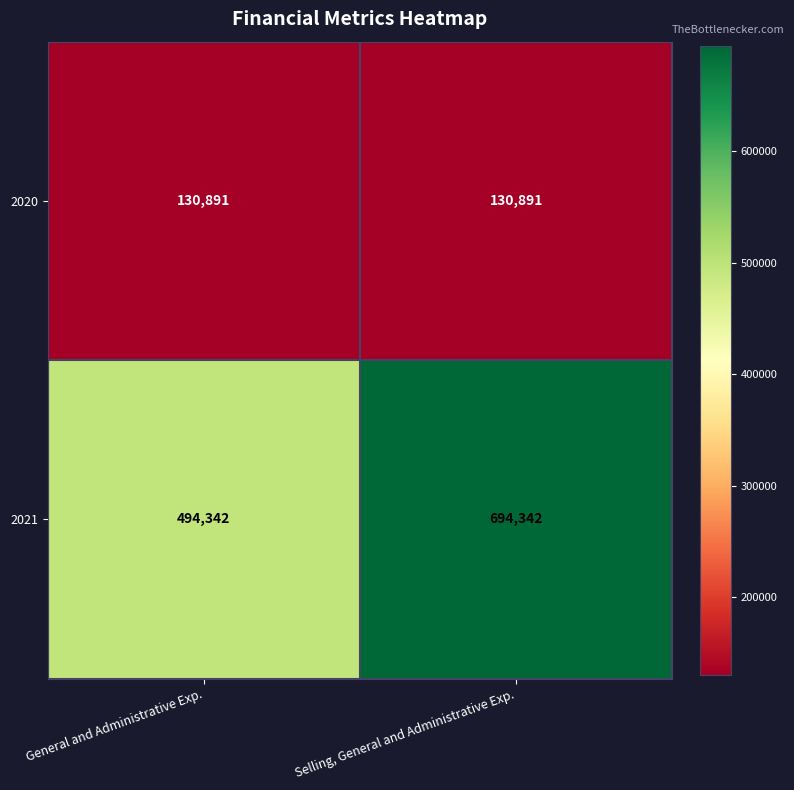

What is the spread (max minus min) of values at General and Administrative Exp.?

363451